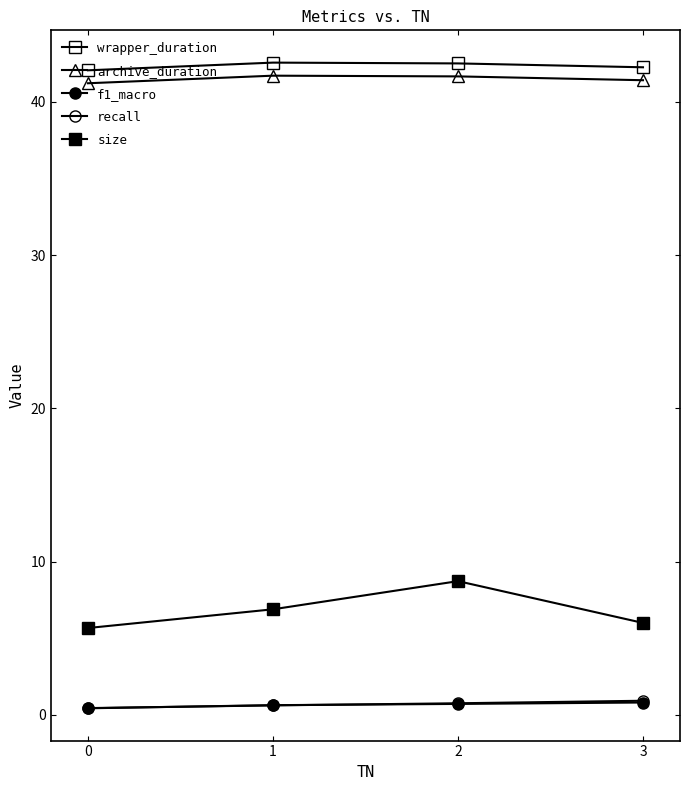

Count the number of data series in this chart.

5